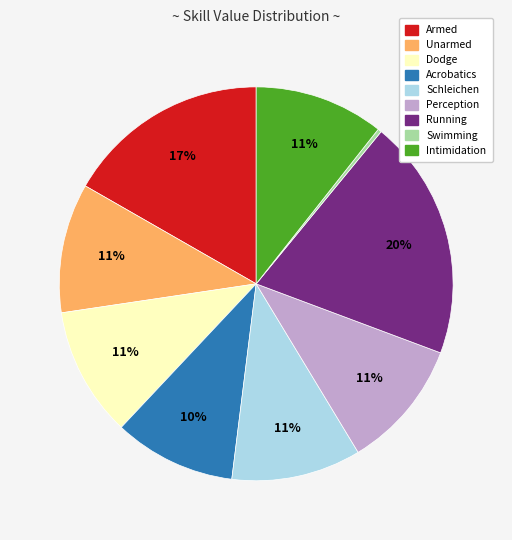

To the nearest percent, what is the average slice percentage?

11%